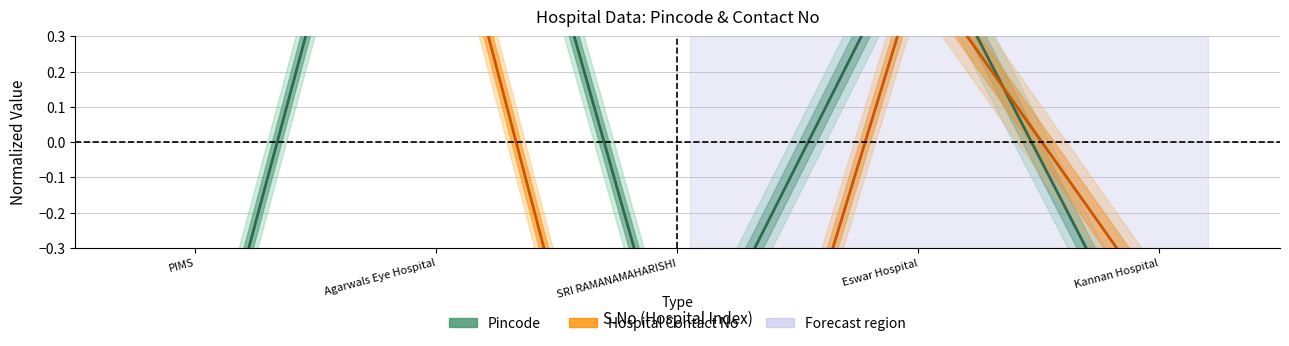

List the series in order of their peak value, lowest first.

Contact No, Pincode